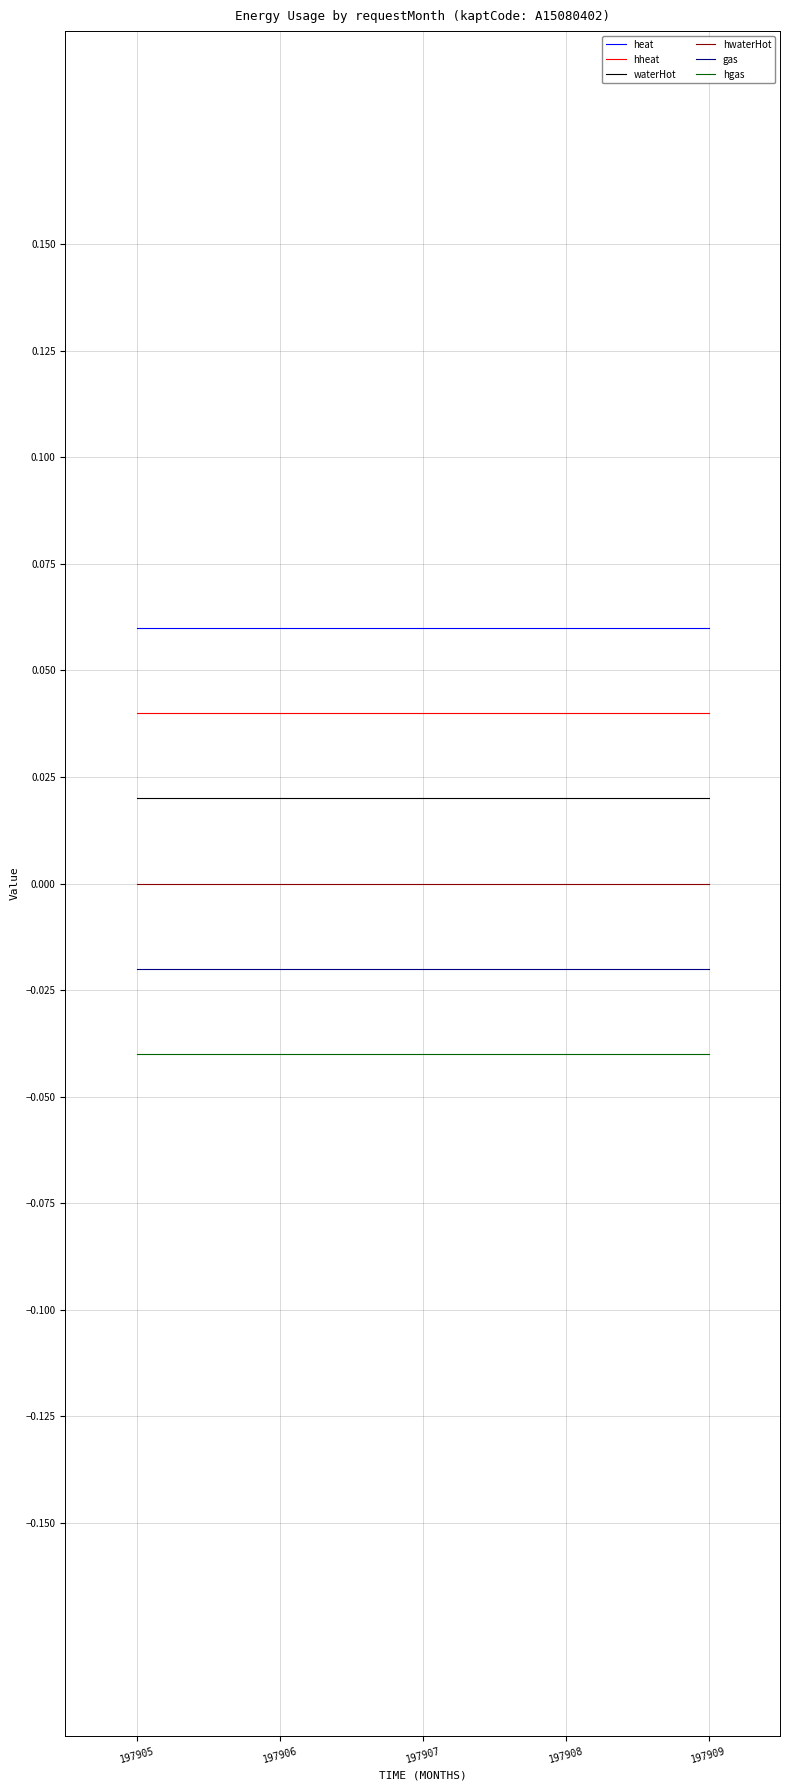

Is it true that hheat equals 0.0 at 197905?

True